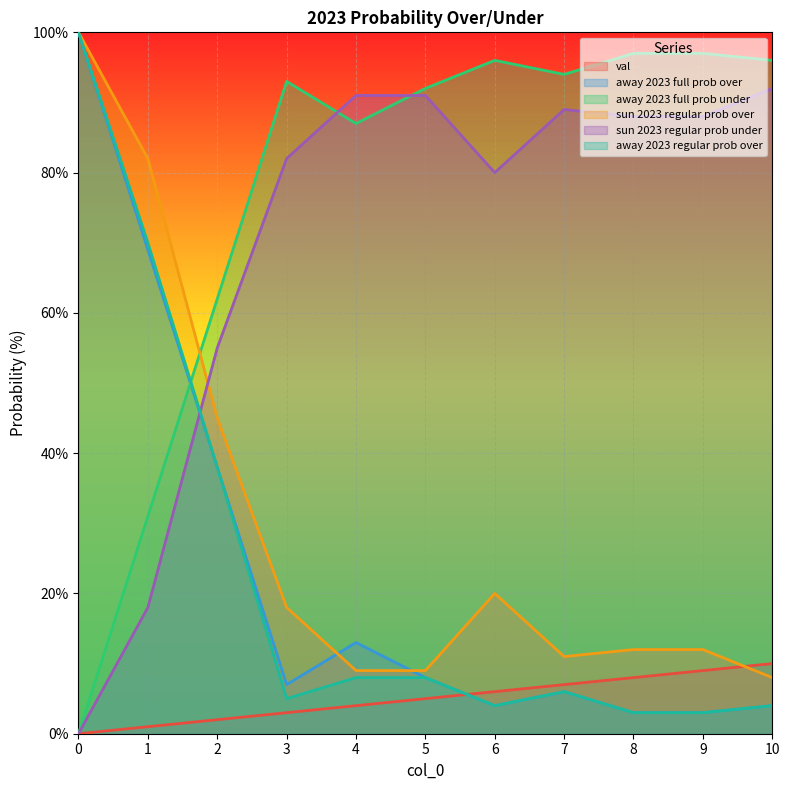

How many lines are shown in the chart?

6